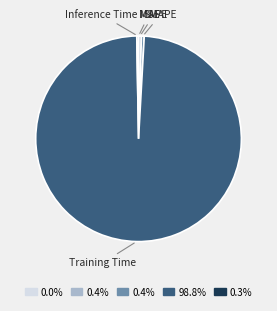

Is there a majority slice in this chart?

Yes